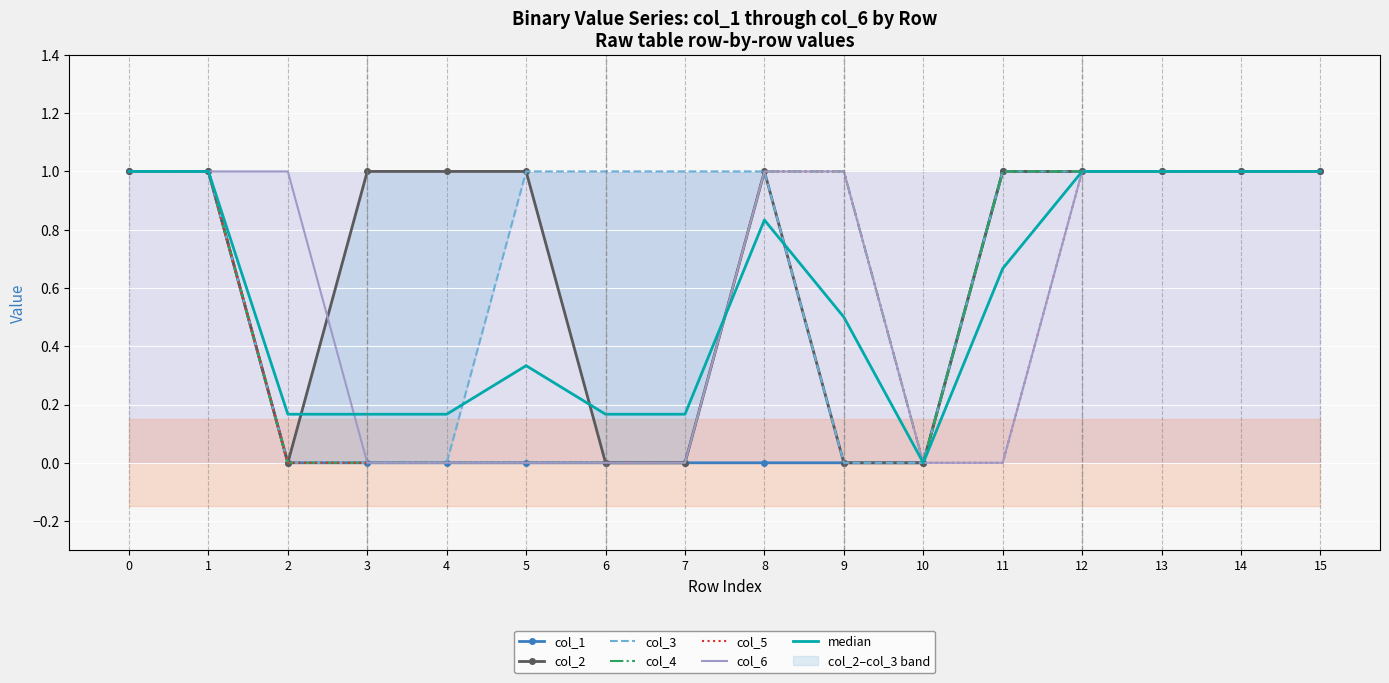

What is the sum of all col_6 values?

9